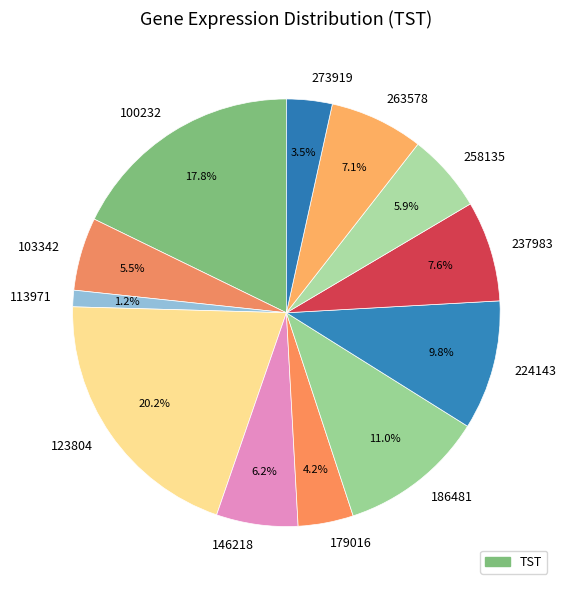

Which category has the smallest portion of the pie?

113971